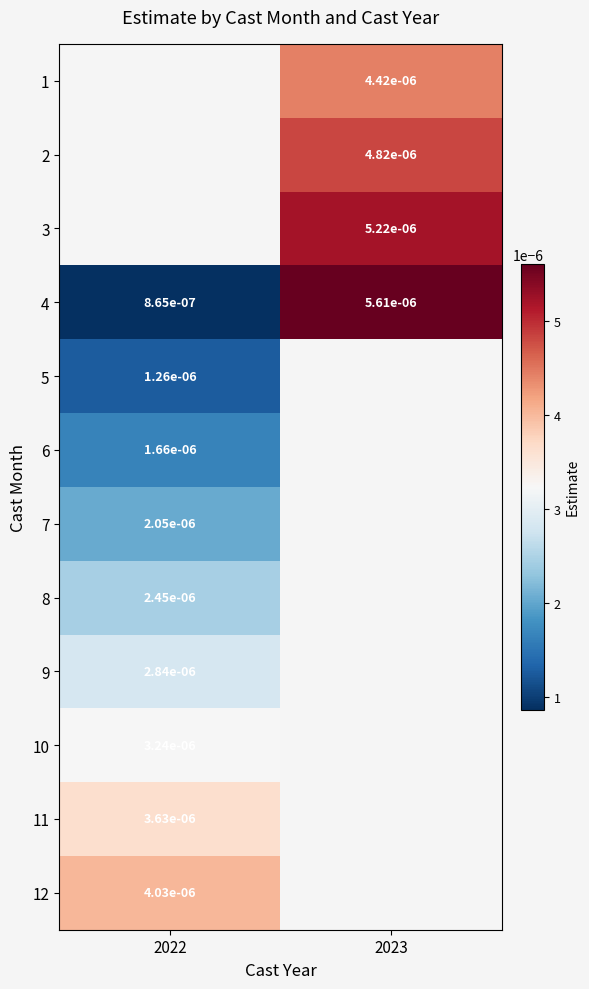

Is the value of 8 at 2022 greater than the value of 2 at 2023?

No